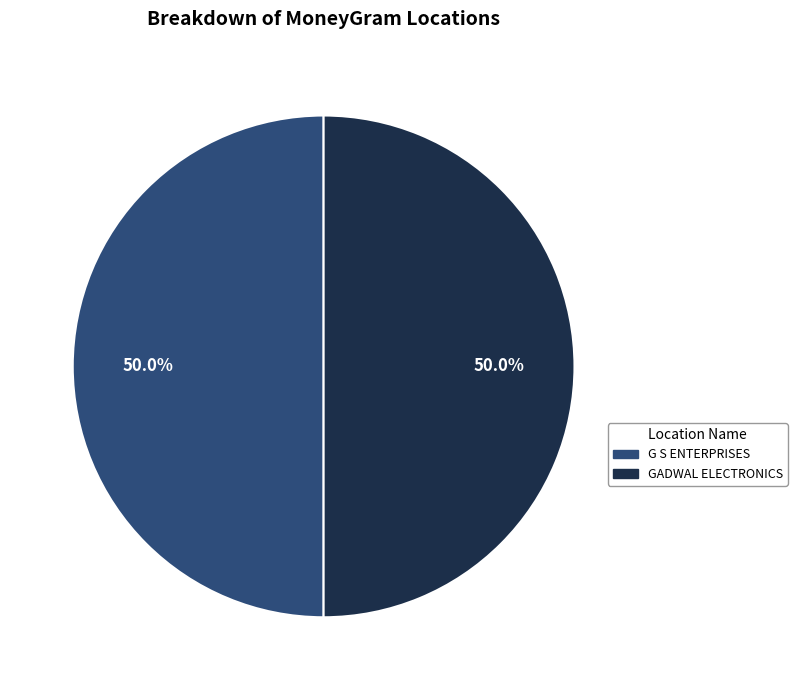

What percentage is the G S ENTERPRISES slice, to the nearest percent?

50%